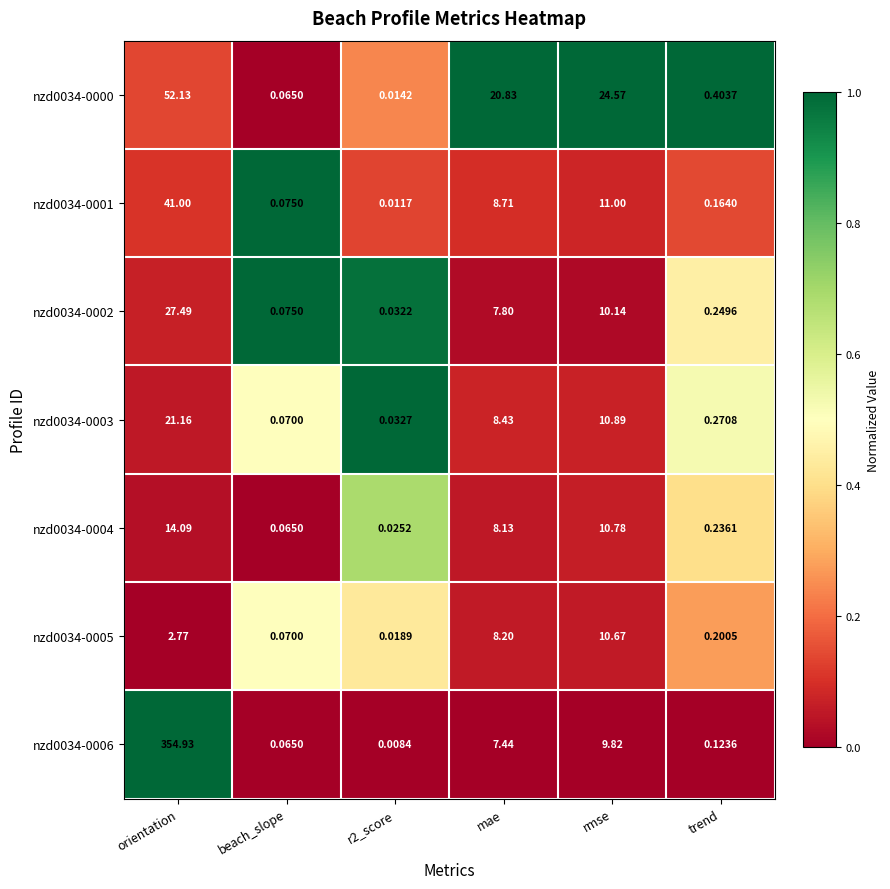

How many values in the nzd0034-0000 series are below 20?

3